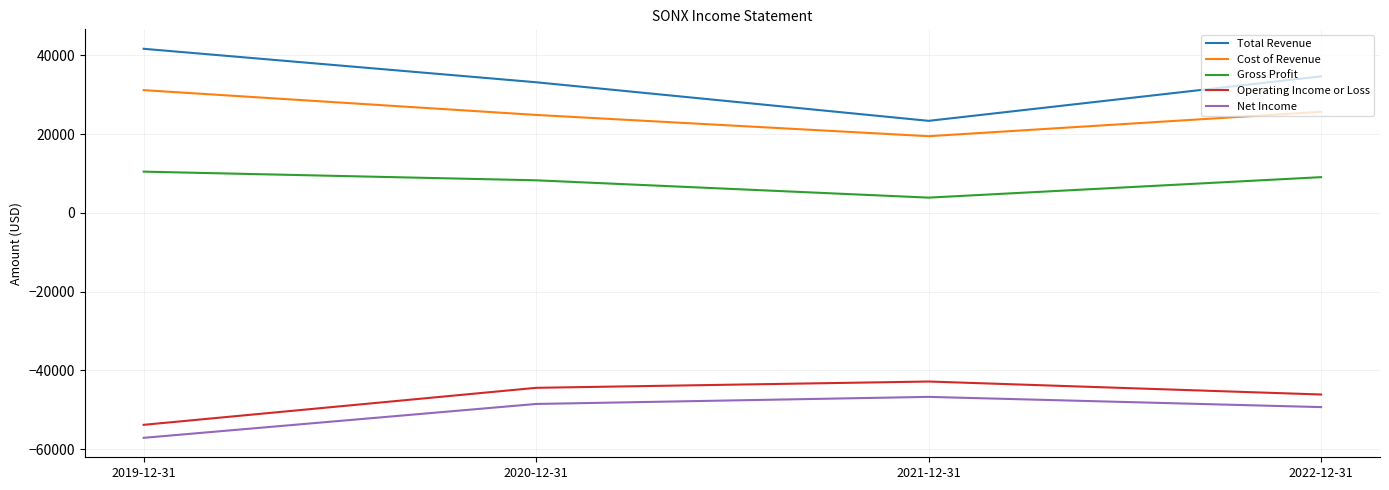

What is the highest value of the Operating Income or Loss series?

-42800